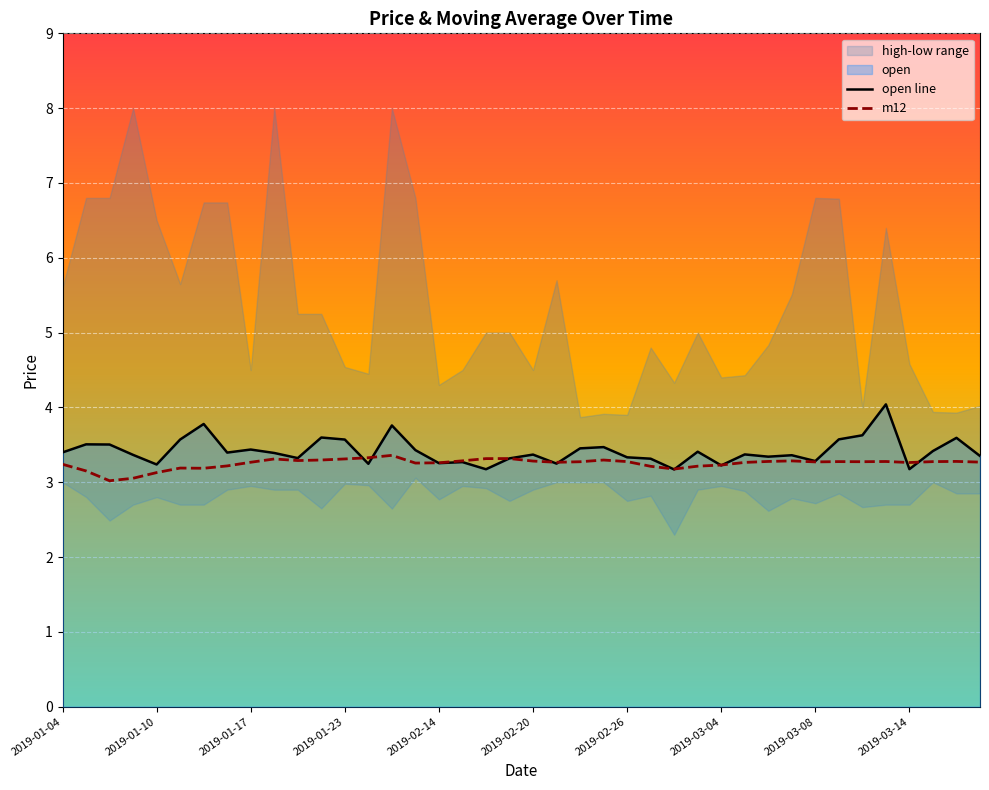

What is the lowest value of the m12 series?

3.0